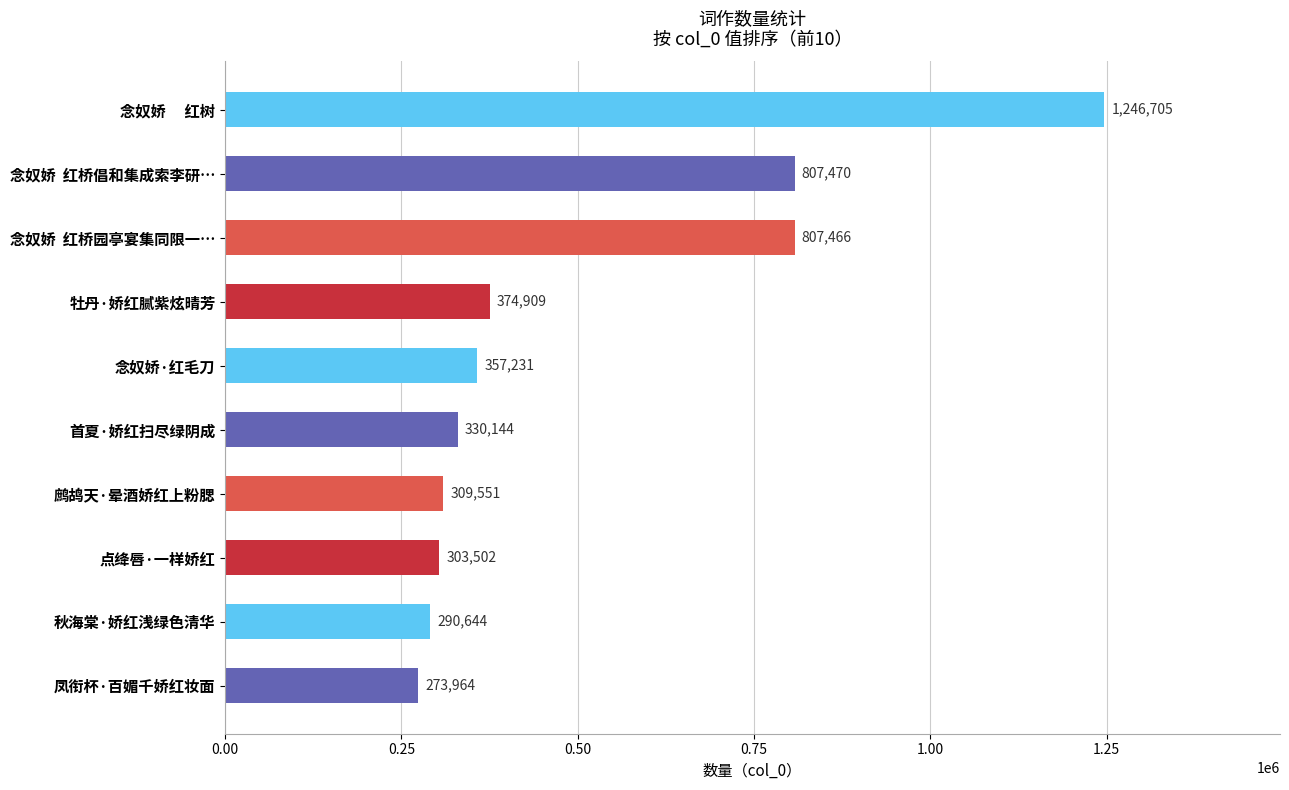

Rank the categories by value from lowest to highest.

凤衔杯·百媚千娇红妆面, 秋海棠·娇红浅绿色清华, 点绛唇·一样娇红, 鹧鸪天·晕酒娇红上粉腮, 首夏·娇红扫尽绿阴成, 念奴娇·红毛刀, 牡丹·娇红腻紫炫晴芳, 念奴娇  红桥园亭宴集同限一…, 念奴娇  红桥倡和集成索李研…, 念奴娇　 红树